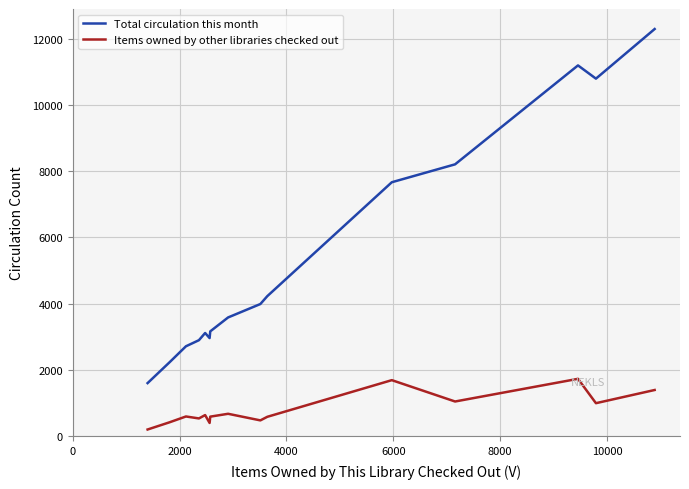

Which series has the largest total across all categories?

Total circulation this month